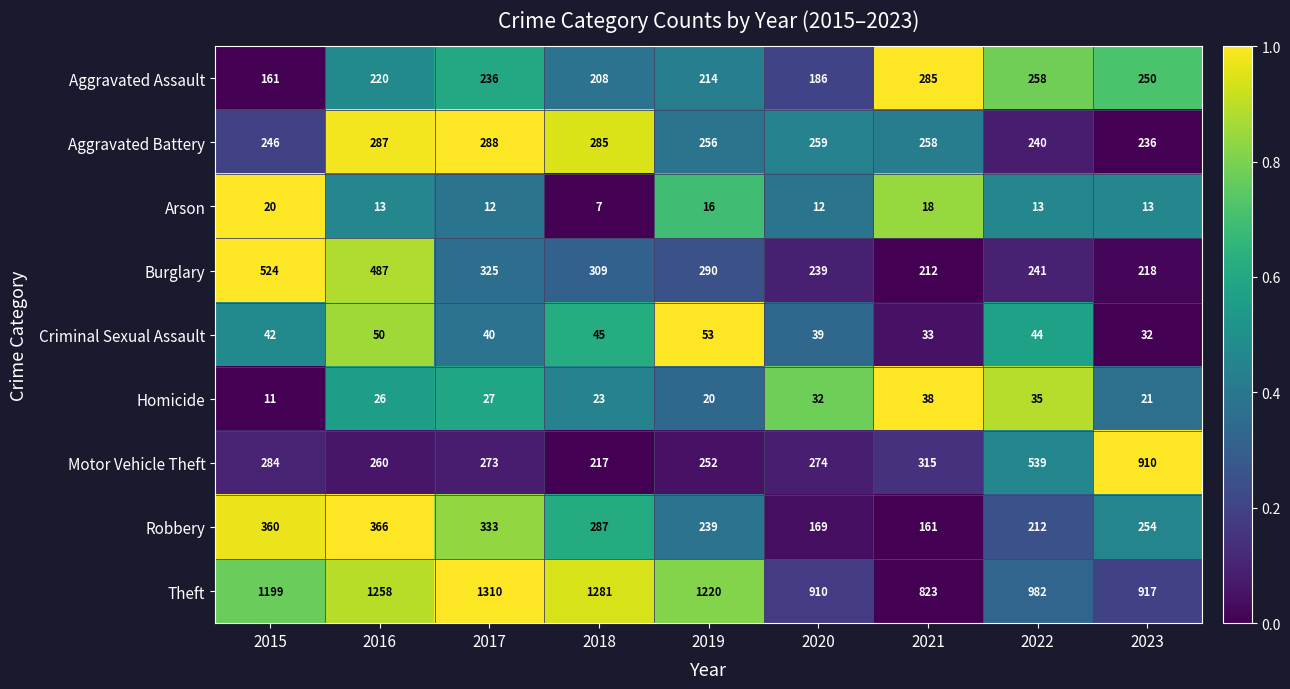

Is it true that Criminal Sexual Assault equals 66 at 2015?

False